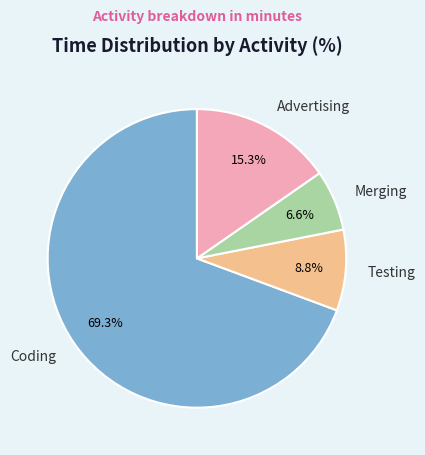

Is there a majority slice in this chart?

Yes